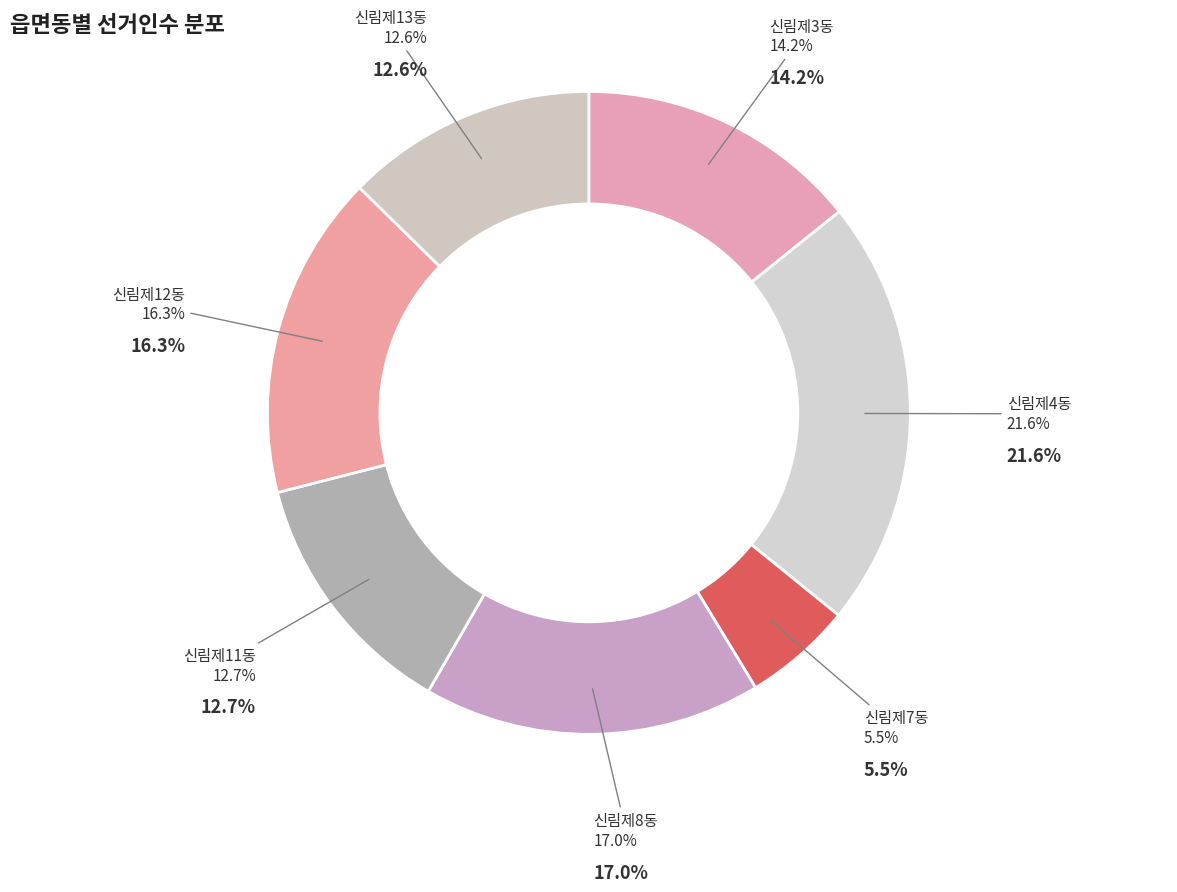

How much of the chart is everything except 신림제13동?

87.4%